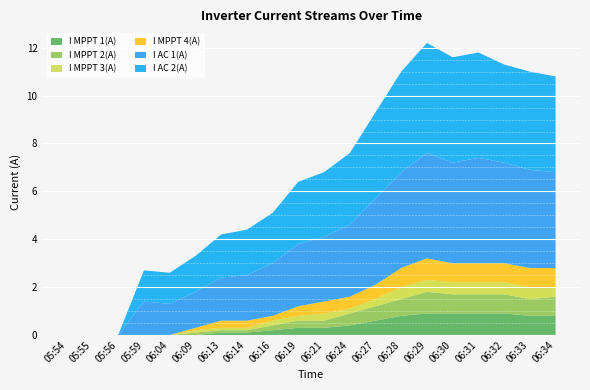

Reading left to right, list all the values displayed in this chart.

I MPPT 1(A): 0.0	0.0	0.0	0.0	0.0	0.0	0.1	0.1	0.2	0.3	0.3	0.4	0.6	0.8	0.9	0.9	0.9	0.9	0.8	0.8
I MPPT 2(A): 0.0	0.0	0.0	0.0	0.0	0.1	0.1	0.1	0.2	0.3	0.3	0.5	0.6	0.7	0.9	0.8	0.8	0.8	0.7	0.8
I MPPT 3(A): 0.0	0.0	0.0	0.0	0.0	0.1	0.1	0.1	0.2	0.2	0.3	0.2	0.3	0.5	0.5	0.5	0.5	0.5	0.5	0.4
I MPPT 4(A): 0.0	0.0	0.0	0.0	0.0	0.1	0.3	0.3	0.2	0.4	0.5	0.5	0.6	0.8	0.9	0.8	0.8	0.8	0.8	0.8
I AC 1(A): 0.0	0.0	0.0	1.4	1.3	1.5	1.8	1.9	2.2	2.6	2.7	3.0	3.6	4.0	4.4	4.2	4.4	4.2	4.1	4.0
I AC 2(A): 0.0	0.0	0.0	1.3	1.3	1.5	1.8	1.9	2.1	2.6	2.7	3.0	3.6	4.2	4.6	4.4	4.4	4.1	4.1	4.0